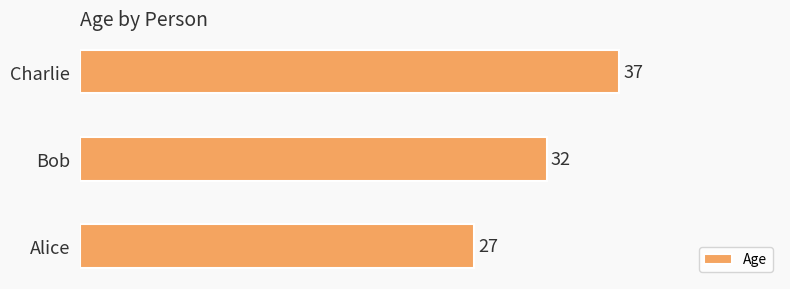

Between Charlie and Bob, which is larger?

Charlie